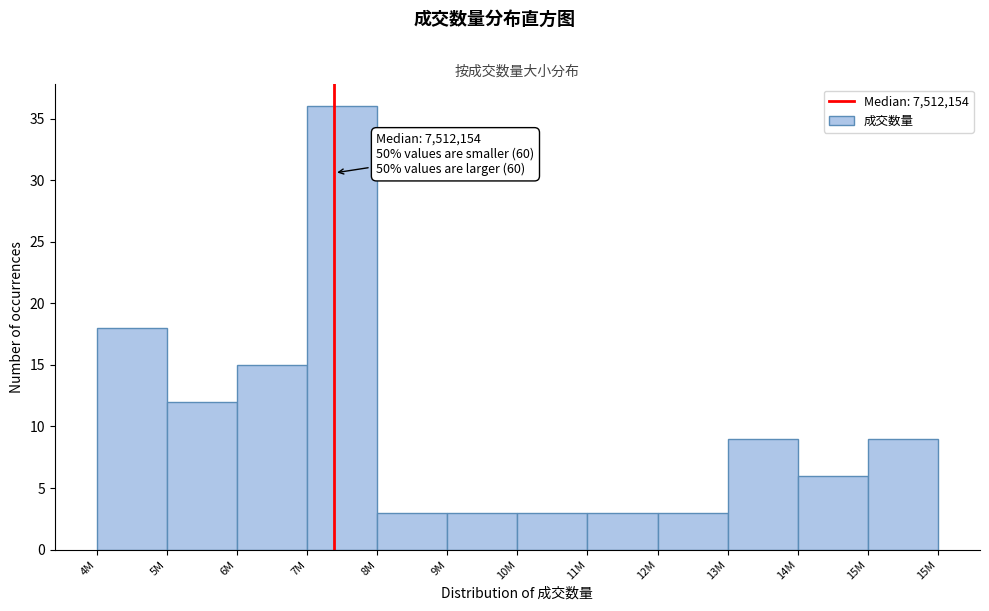

Reading left to right, list all the values displayed in this chart.

18	12	15	36	3	3	3	3	3	9	6	9